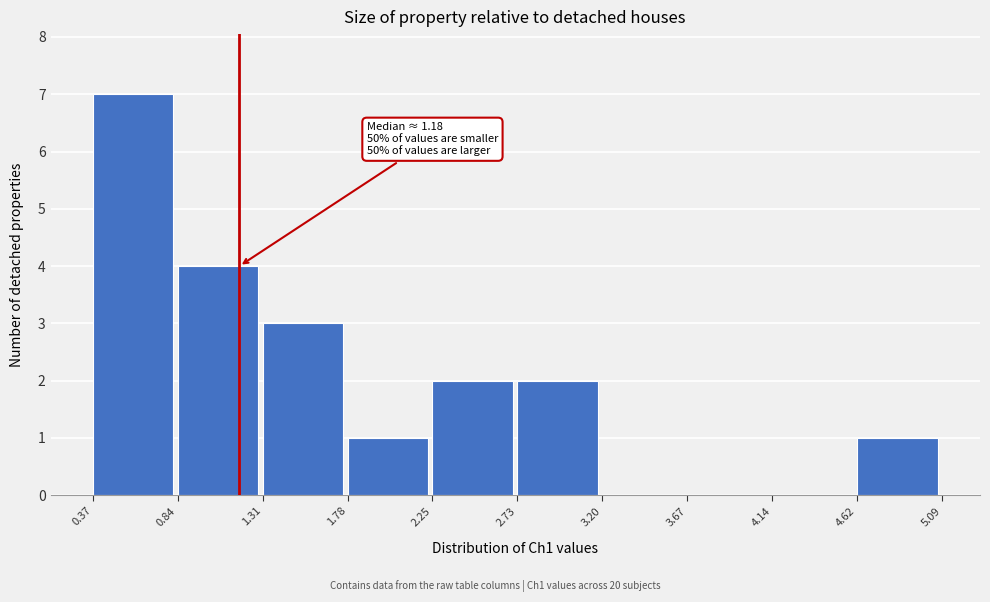

Over which range of the x-axis is the bar tallest?

0.37 to 0.84